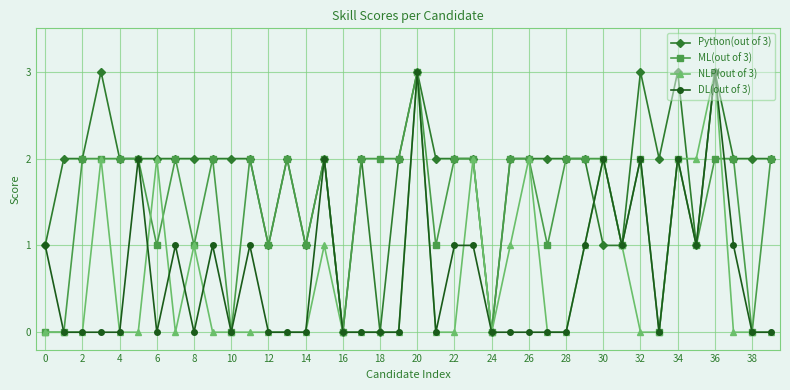

Which series has the largest total across all categories?

Python(out of 3)